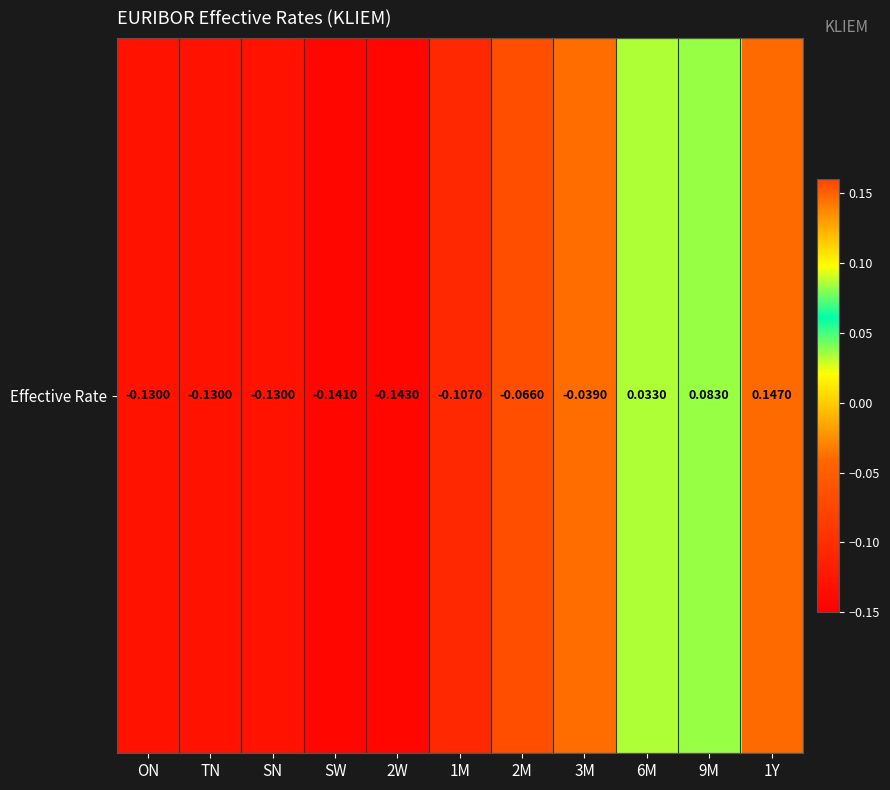

Reading right to left, what are all the values shown in this chart?

1Y=0.1	9M=0.1	6M=0.0	3M=-0.0	2M=-0.1	1M=-0.1	2W=-0.1	SW=-0.1	SN=-0.1	TN=-0.1	ON=-0.1